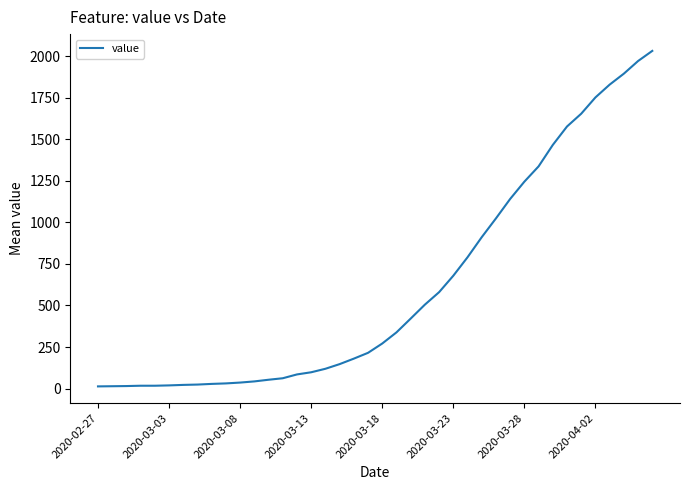

What is the maximum value shown in the chart?

2032